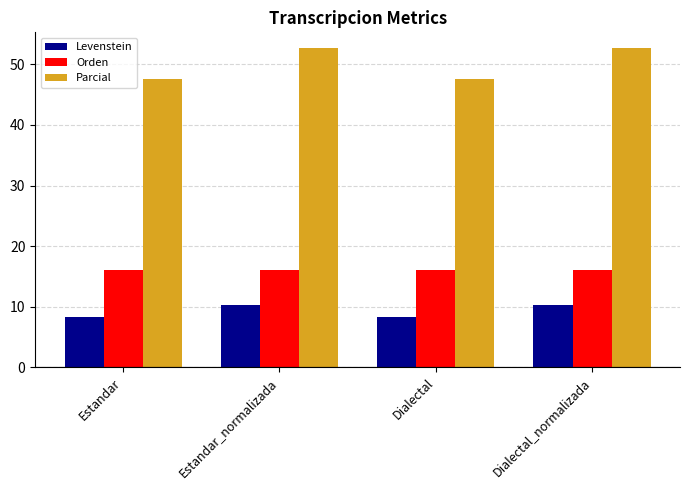

Which series has the widest spread of values?

Parcial